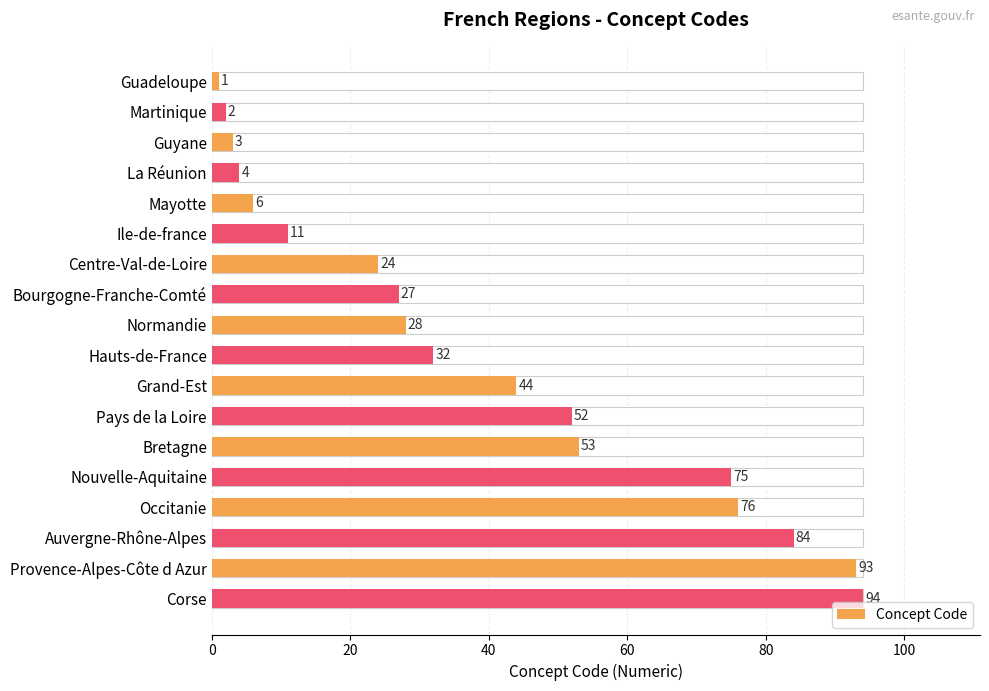

Which has a higher value, Guadeloupe or Normandie?

Normandie